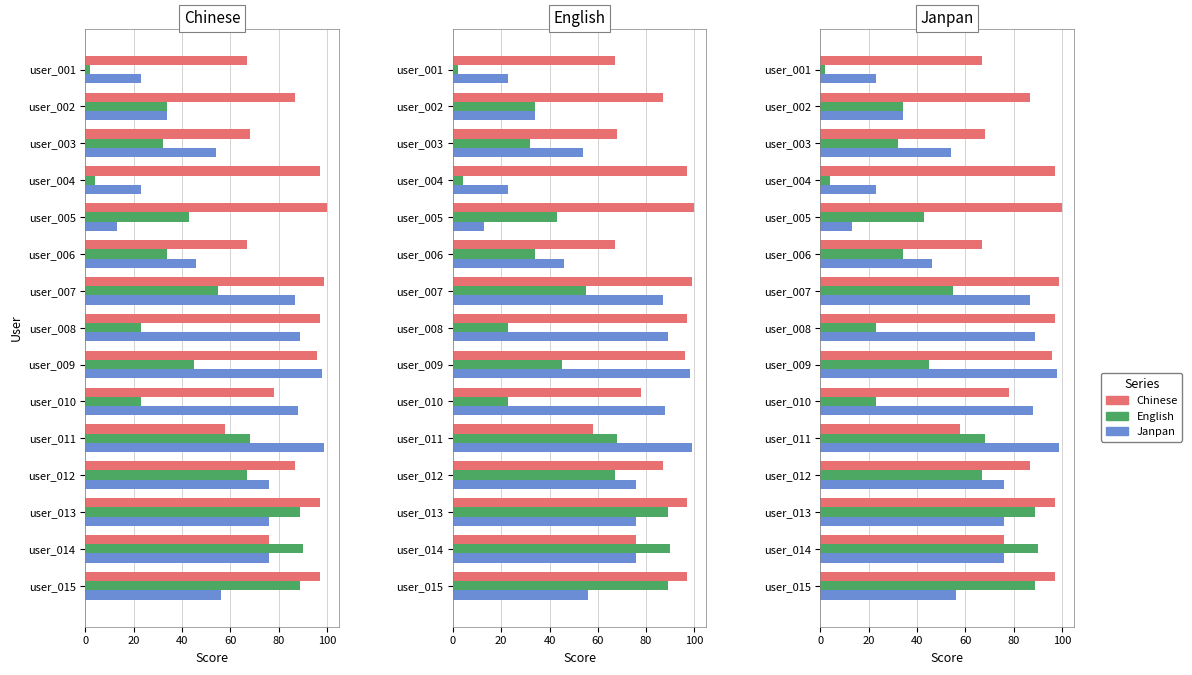

Count the number of data series in this chart.

3